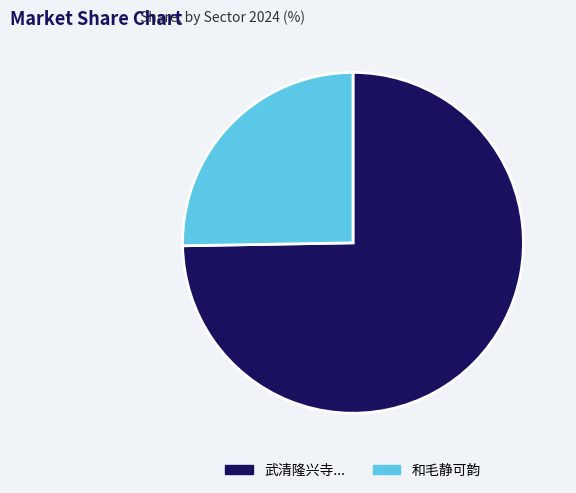

Is there any slice that represents more than half of the pie?

Yes